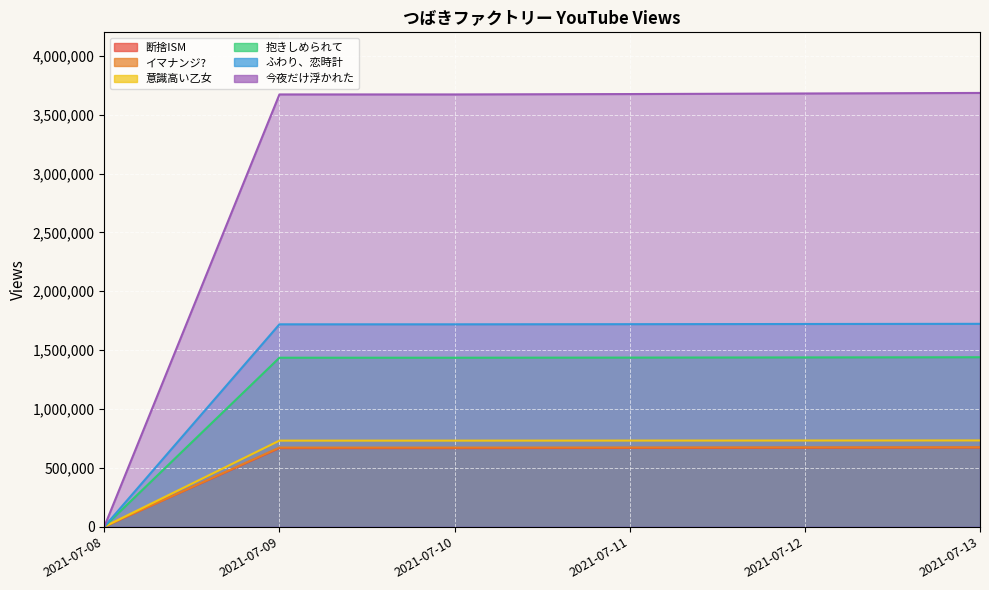

At which label does ふわり、恋時計 reach its peak?

2021-07-13